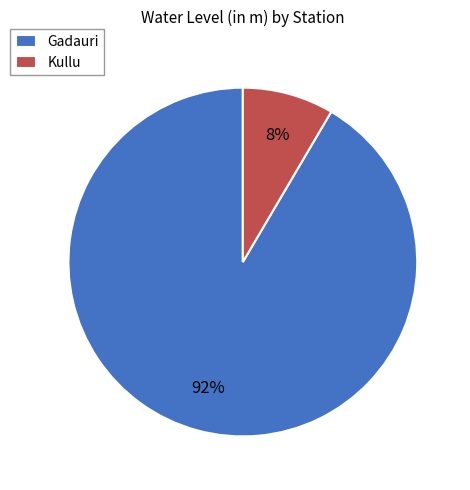

Combined, do Gadauri and Kullu account for over 50%?

Yes